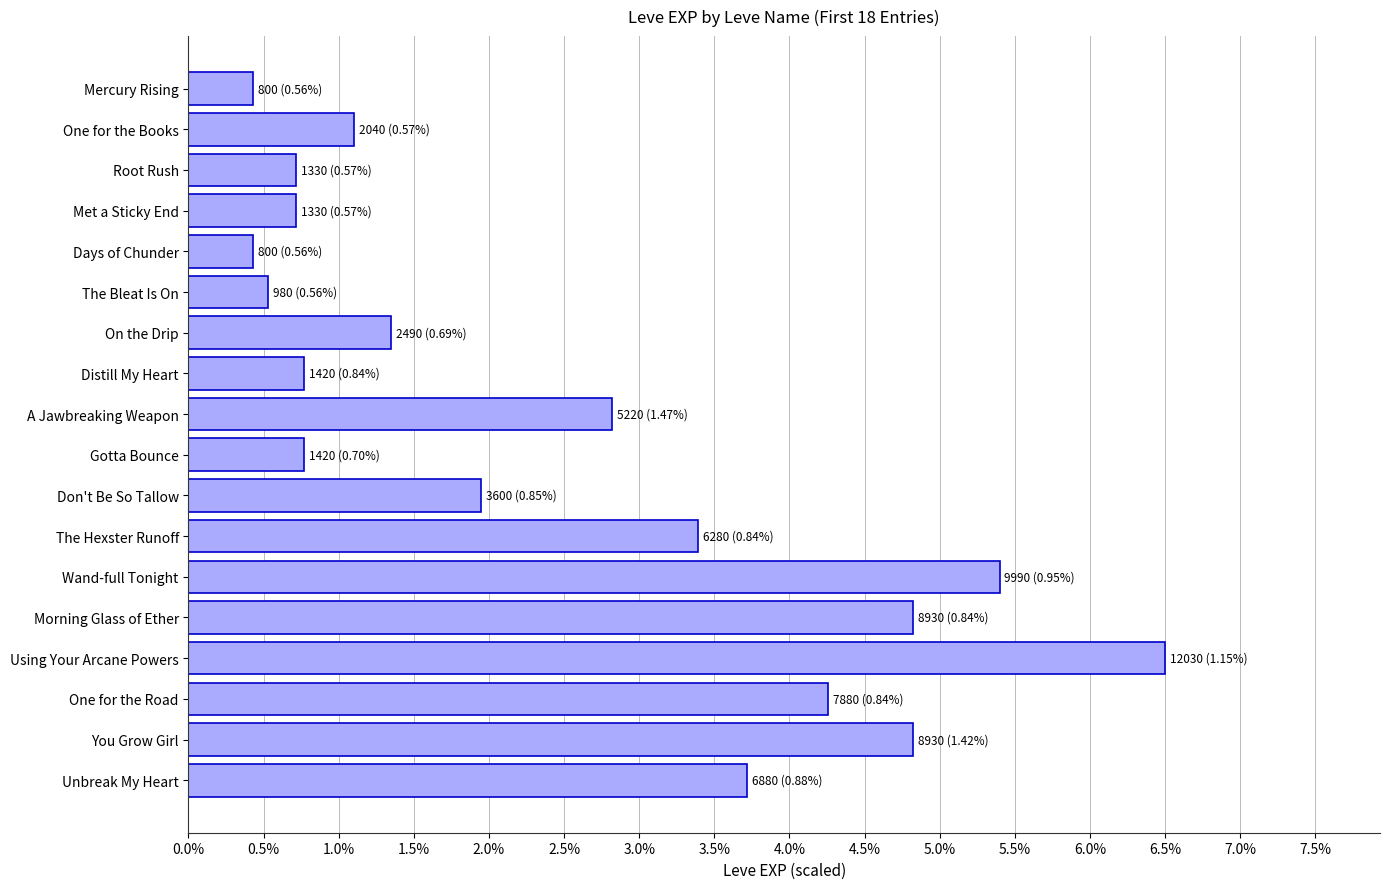

Are the bars horizontal?

Yes